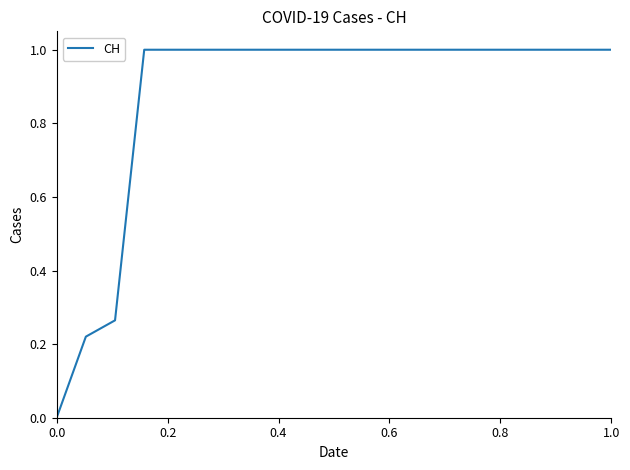

What is the greatest value displayed?

1.0